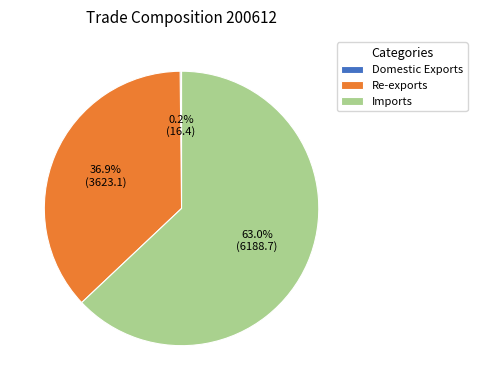

What portion of the pie excludes Re-exports?

63.1%